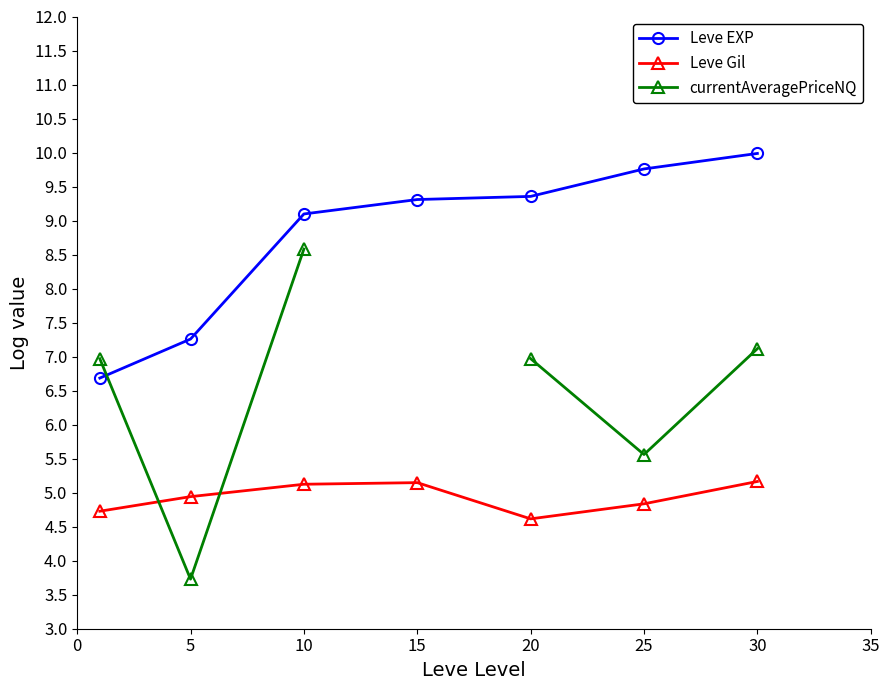

Is the value of Leve EXP at 30 greater than the value of Leve Gil at 30?

Yes